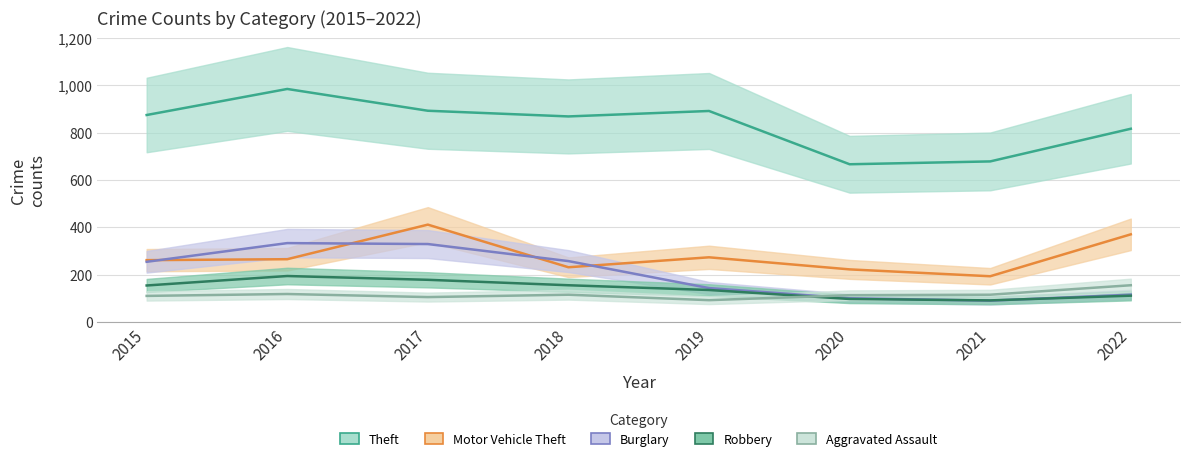

What is the average value of the Burglary series?

203